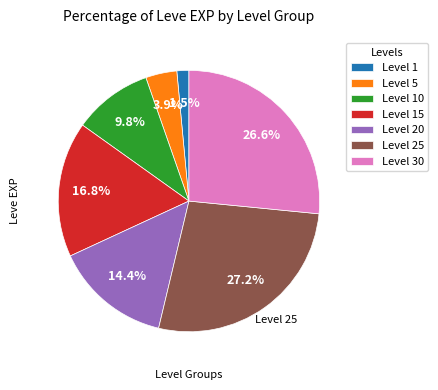

What percentage do Level 30 and Level 25 together represent?

53.7%